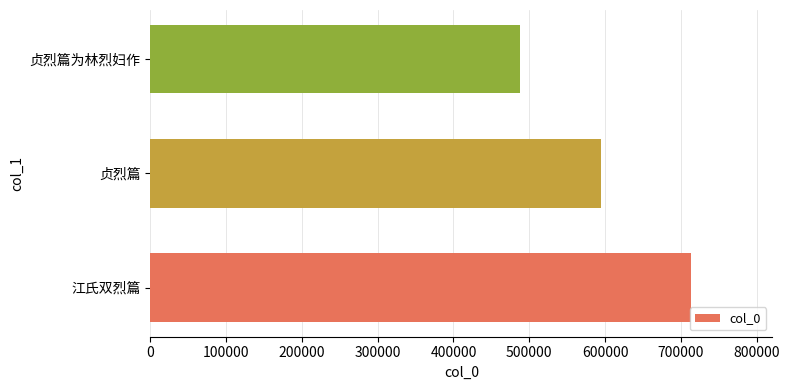

How many data points are less than 594188?

1